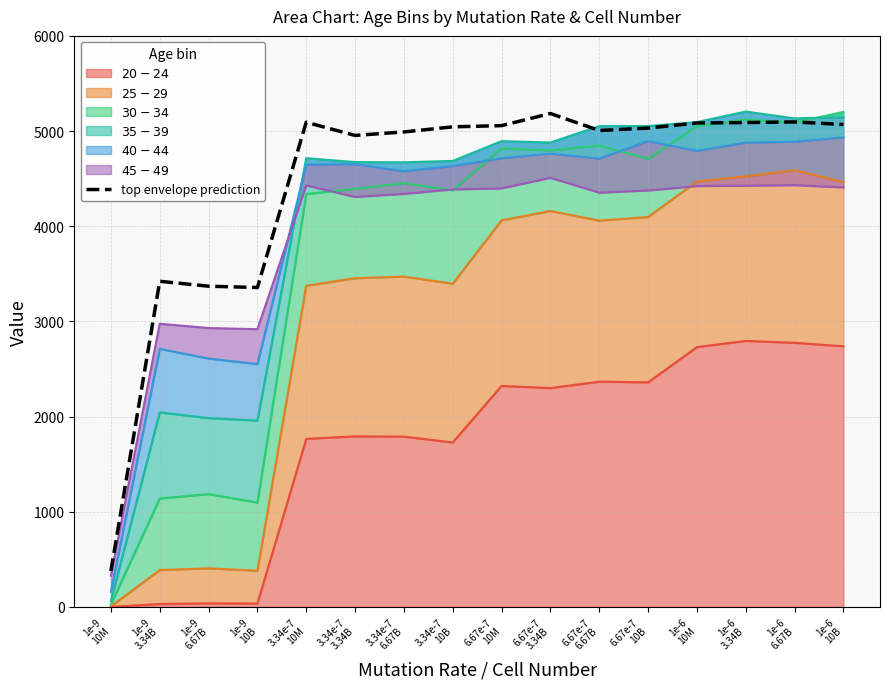

What is the maximum value shown in the chart?

5184.3